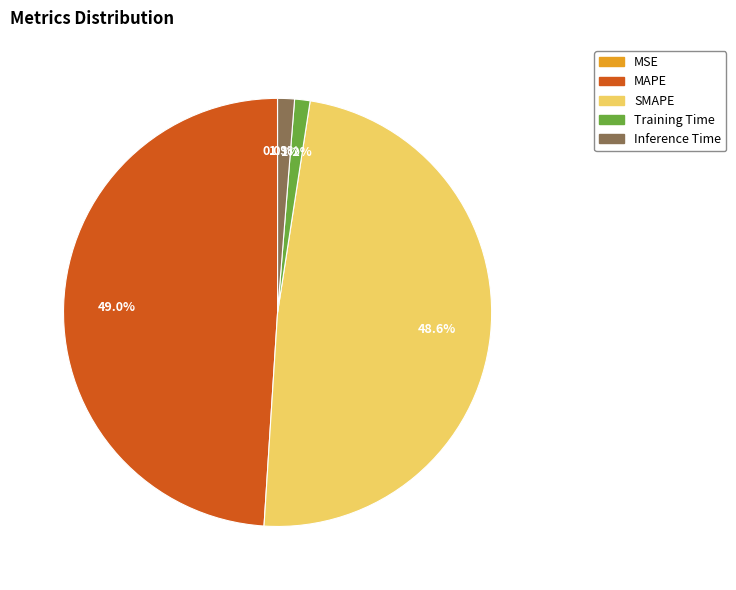

To the nearest percent, what is the difference between the largest and smallest slice percentages?

49%